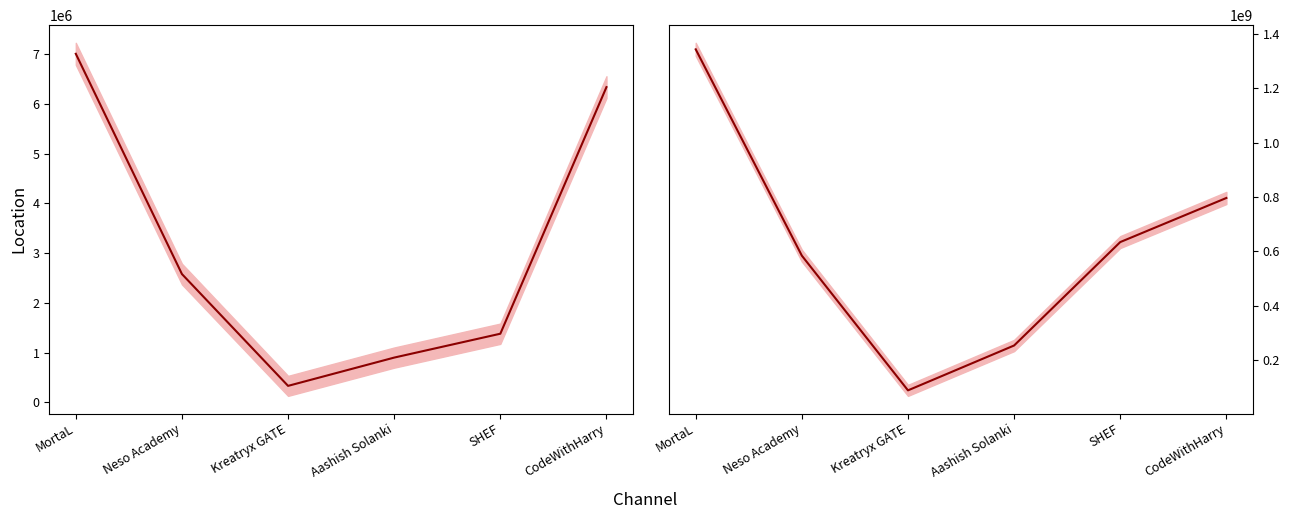

What is the label of the 1st point from the right?

CodeWithHarry